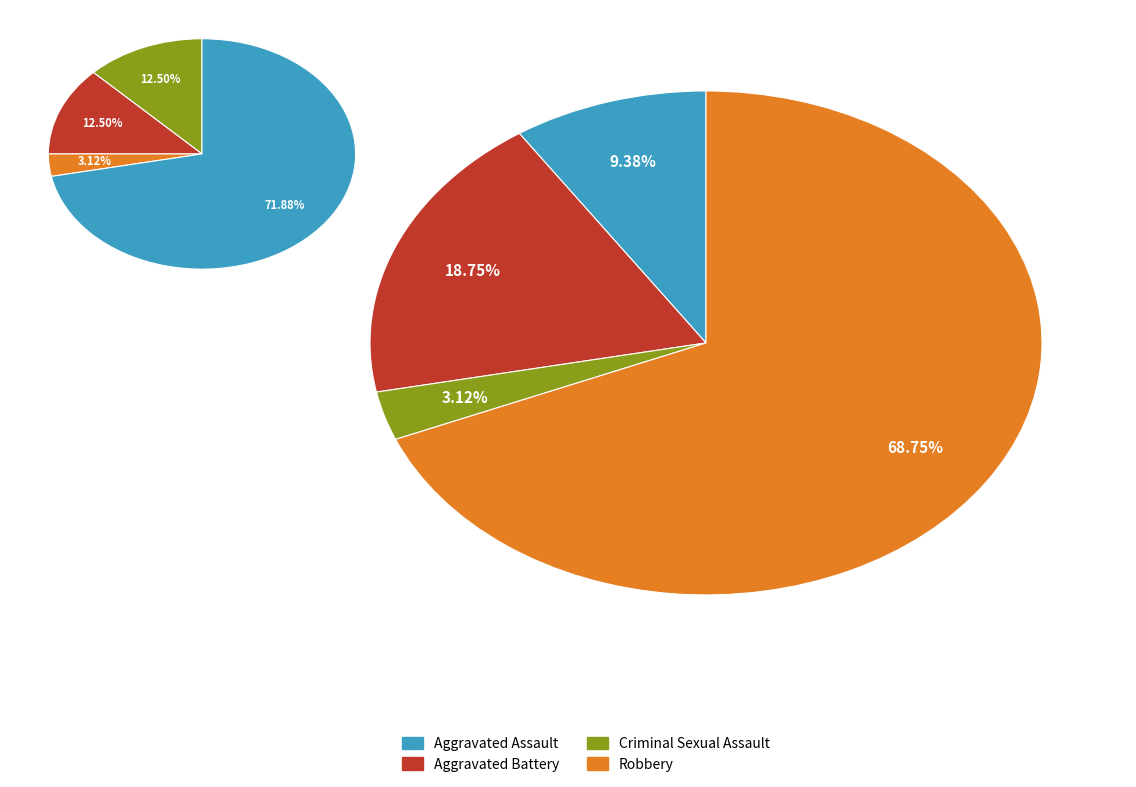

What is the change in value from Aggravated Battery to Robbery?

+16